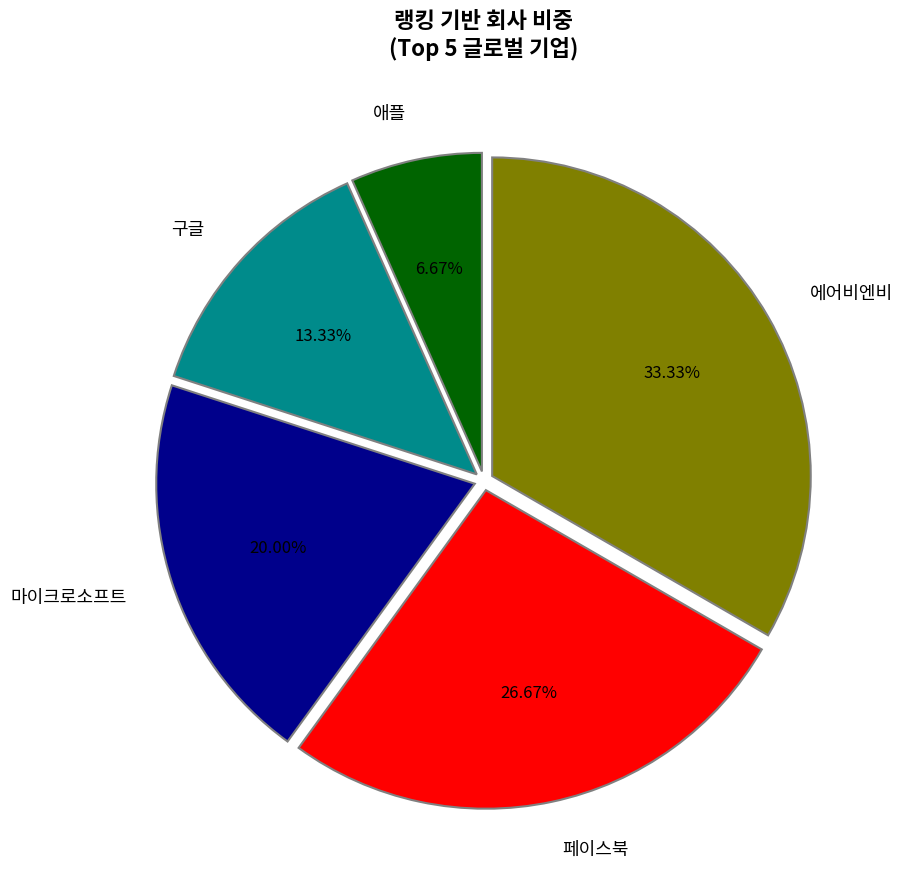

Is it true that 페이스북 is 21% of the pie?

False